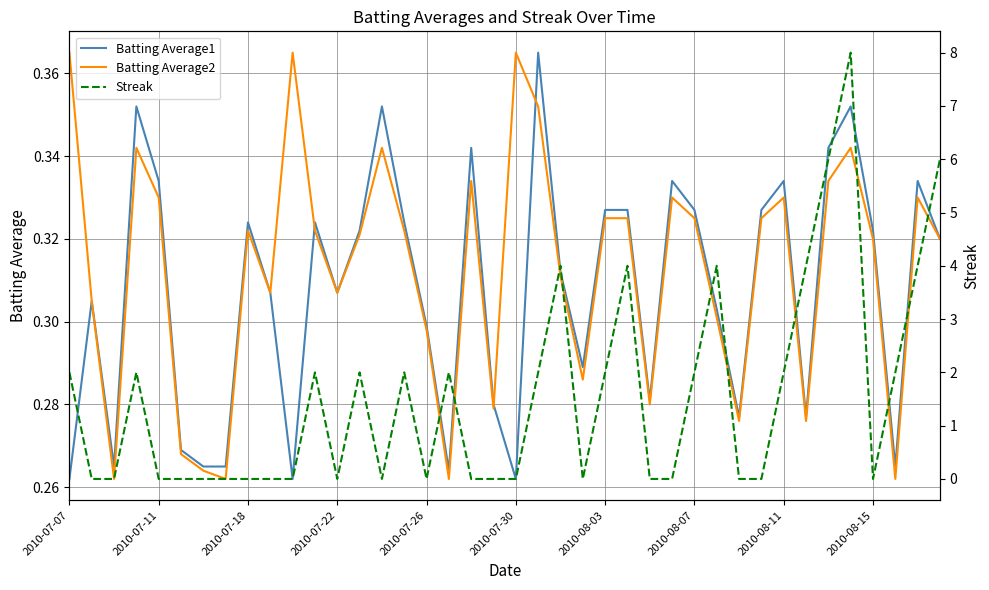

What are all the series names shown in the legend?

Batting Average1, Batting Average2, Streak